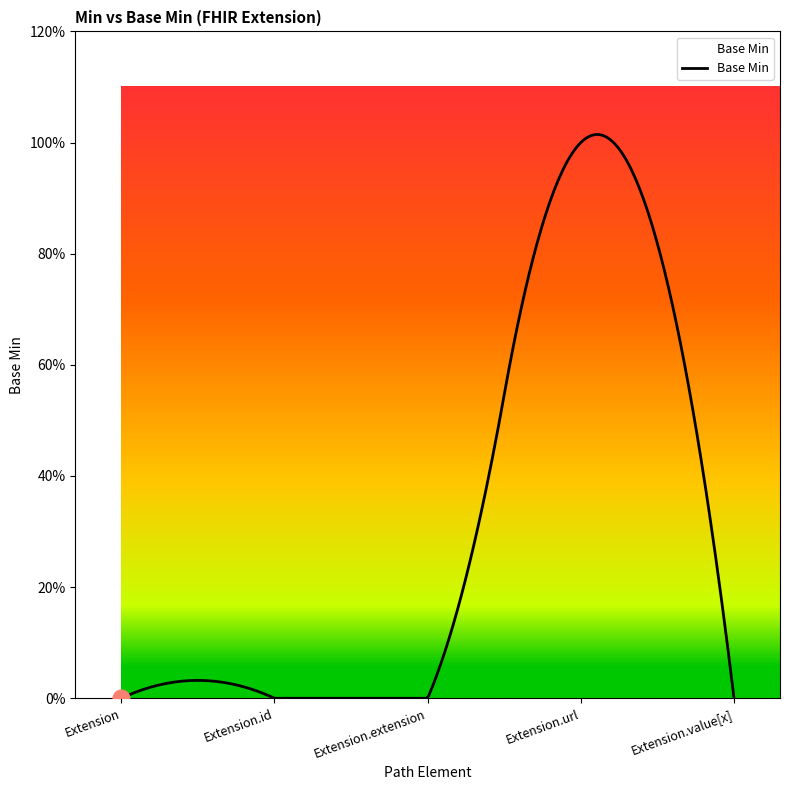

What is the sum of all values?

1